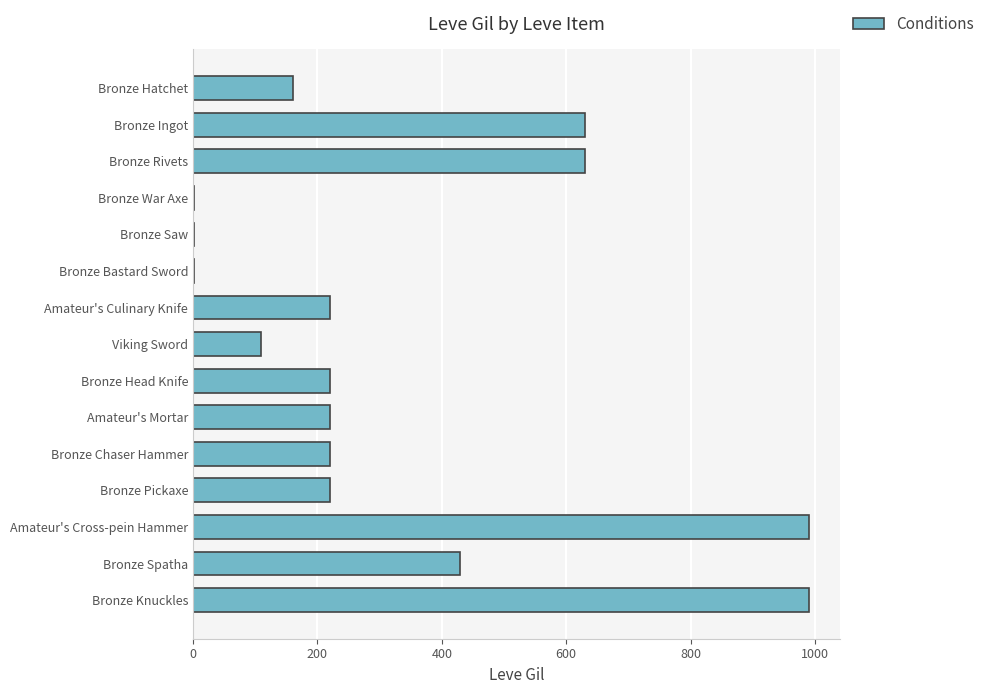

What is the change in value from Viking Sword to Bronze Head Knife?

+110